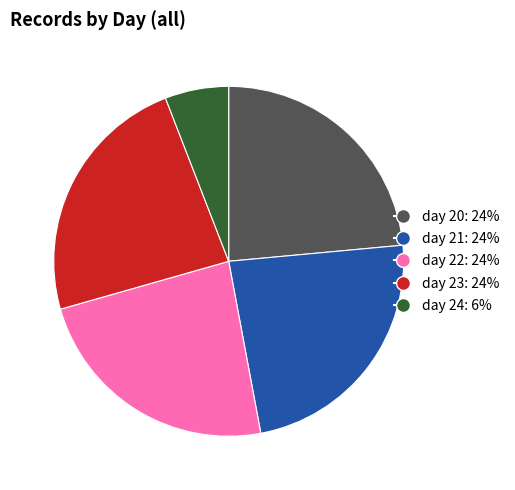

Is the sum of day 23 and day 22 greater than half?

No